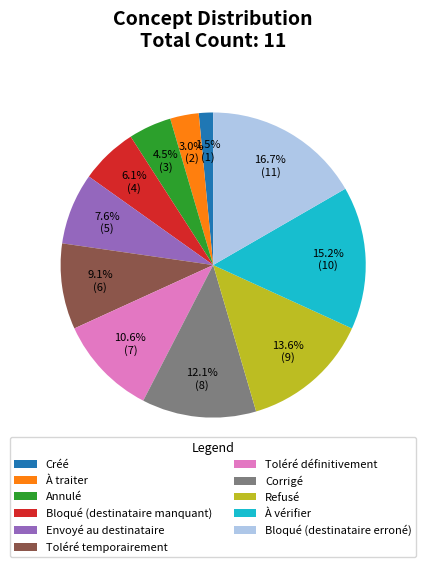

Which has a higher value, Créé or Bloqué (destinataire erroné)?

Bloqué (destinataire erroné)